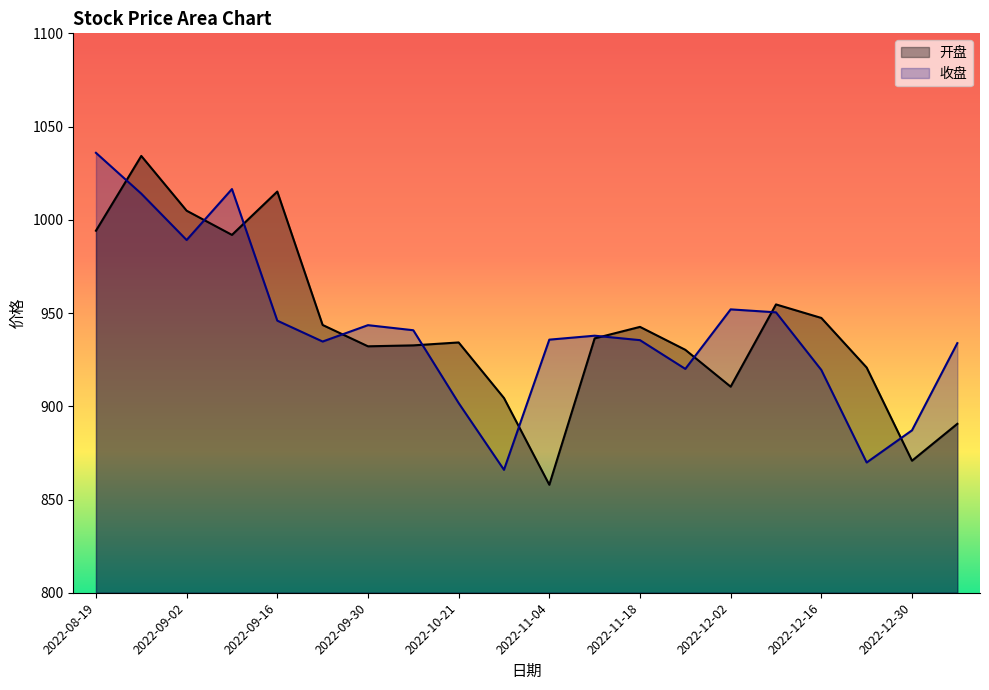

How many interior local valleys does the 开盘 series have?

5